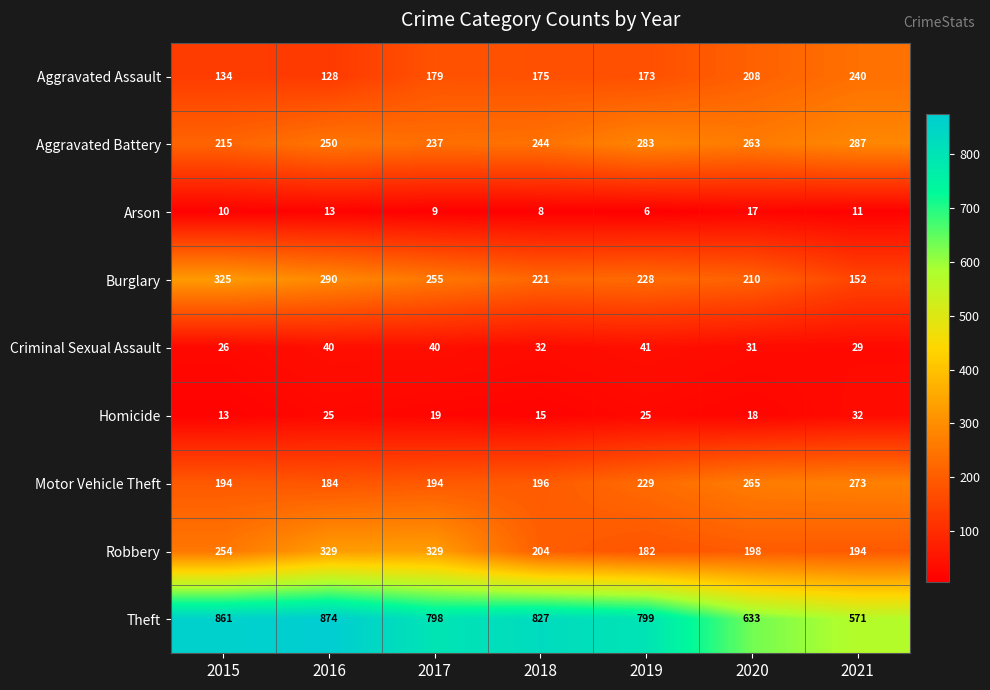

What value does the Aggravated Battery series have at 2017?

237